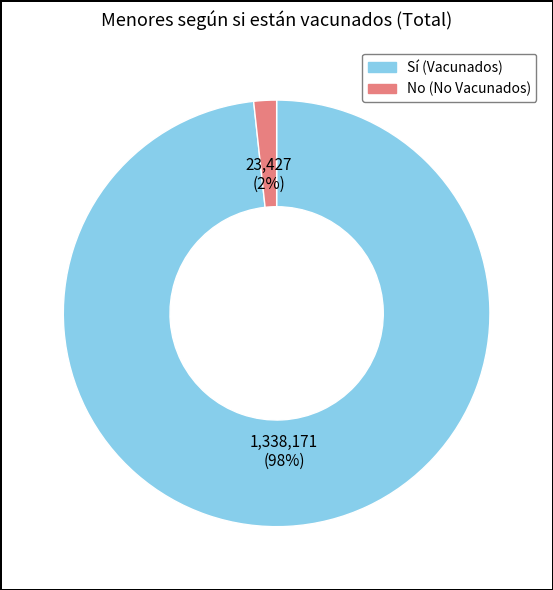

To the nearest percent, what percentage of the pie is Sí (Vacunados)?

98%